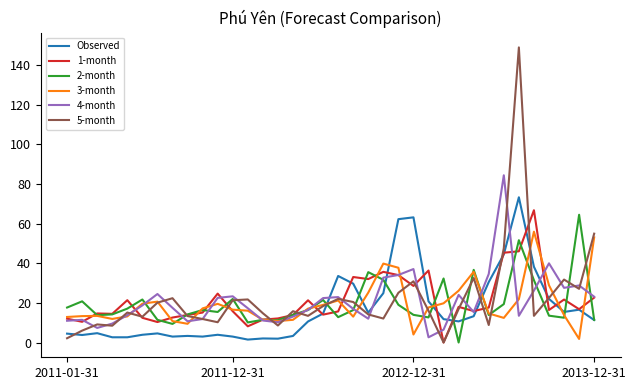

What is the greatest value displayed?

148.8